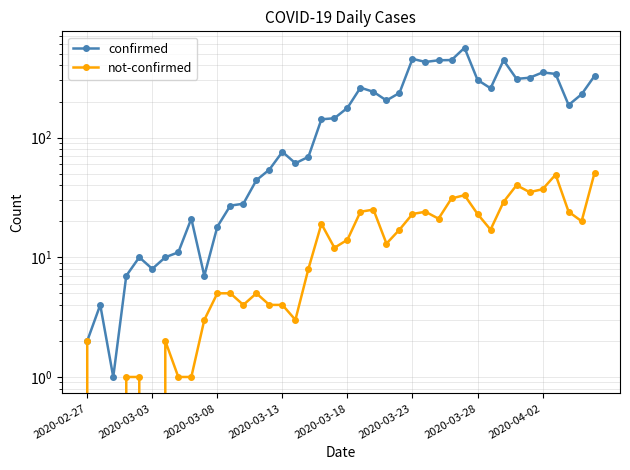

What is the total value across all series at 8?

22